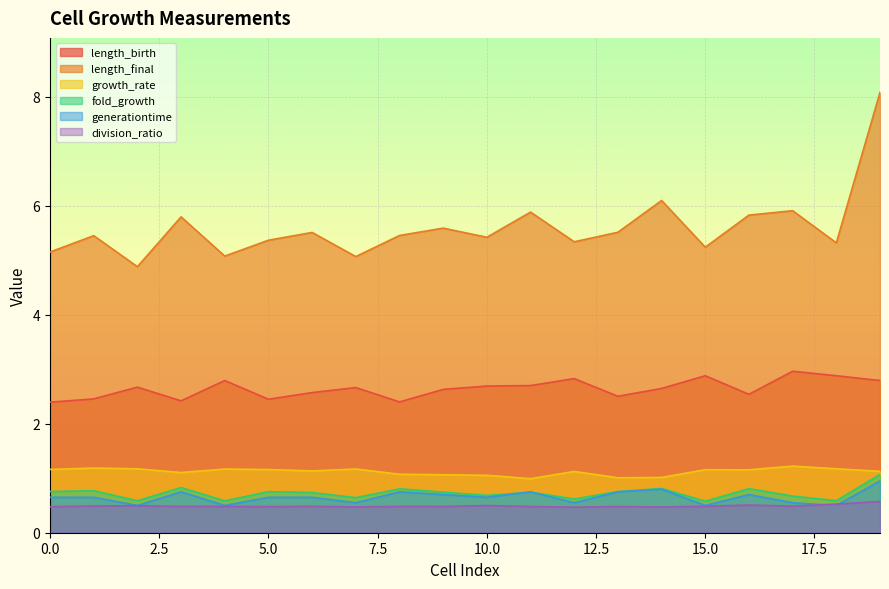

What are all the series names shown in the legend?

length_birth, length_final, growth_rate, fold_growth, generationtime, division_ratio